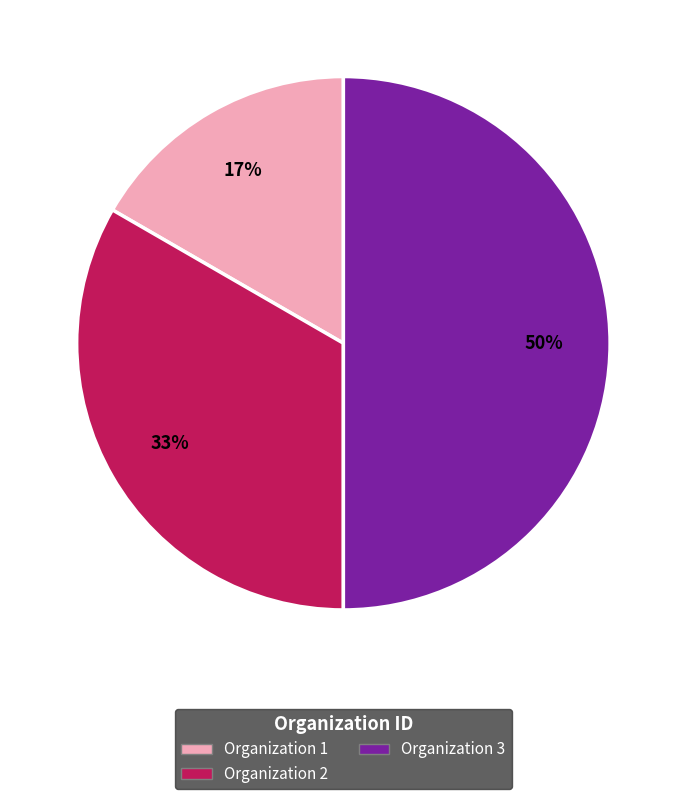

To the nearest percent, what is the difference between the largest and smallest slice percentages?

33%